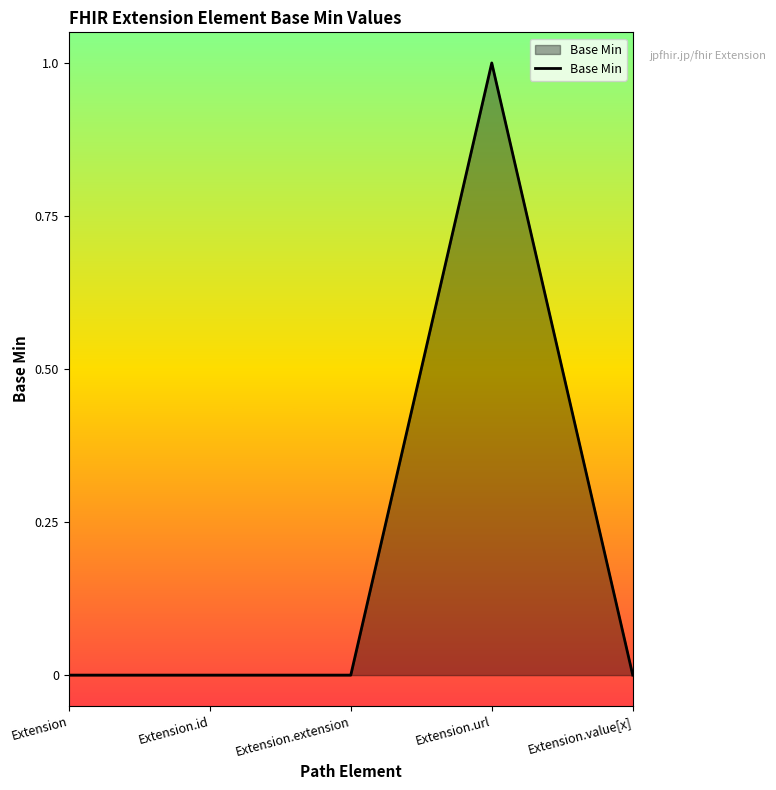

How many lines are shown in the chart?

1